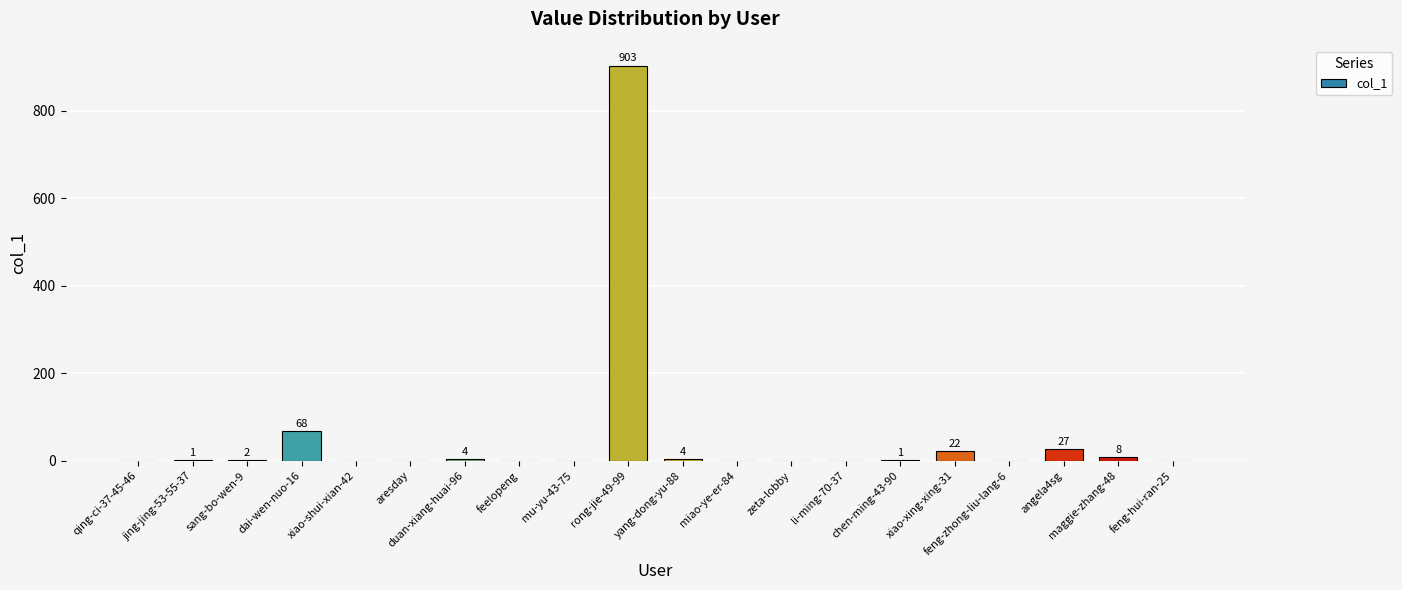

Are the bars horizontal?

No